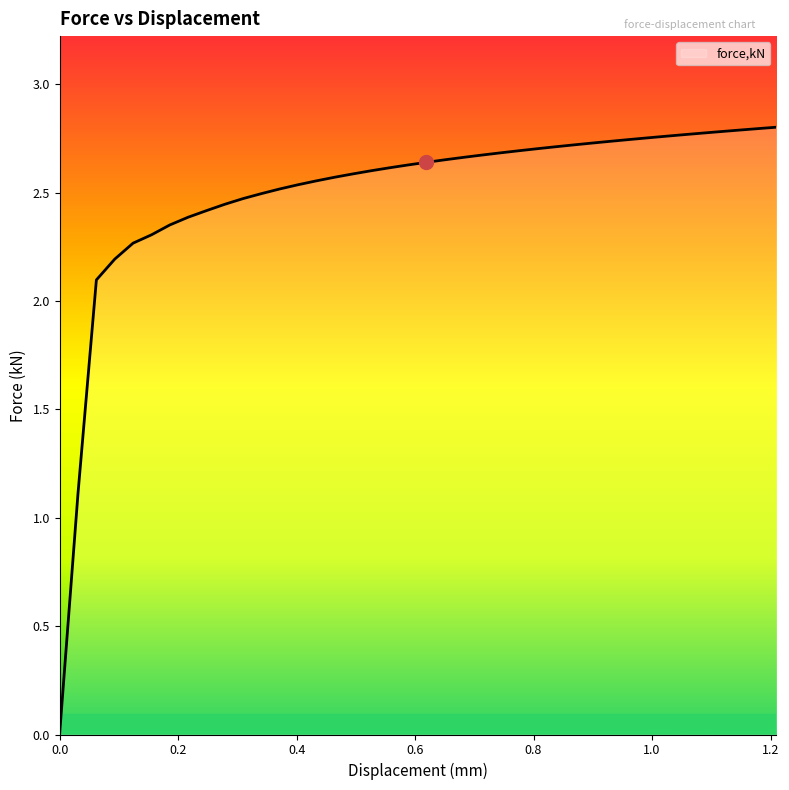

Reading left to right, list all the values displayed in this chart.

0=0.0	0.0310005=1.1	0.0620038=2.1	0.0929936=2.2	0.12397=2.3	0.154946=2.3	0.185922=2.4	0.216899=2.4	0.247875=2.4	0.278804=2.4	0.309729=2.5	0.340654=2.5	0.371579=2.5	0.402504=2.5	0.433429=2.6	0.464349=2.6	0.495274=2.6	0.526199=2.6	0.557125=2.6	0.58805=2.6	0.619092=2.6	0.650269=2.7	0.681441=2.7	0.712614=2.7	0.743791=2.7	0.774963=2.7	0.806136=2.7	0.837313=2.7	0.868485=2.7	0.899658=2.7	0.930835=2.7	0.962008=2.7	0.993185=2.8	1.02423=2.8	1.05519=2.8	1.08616=2.8	1.11713=2.8	1.1481=2.8	1.17907=2.8	1.21003=2.8